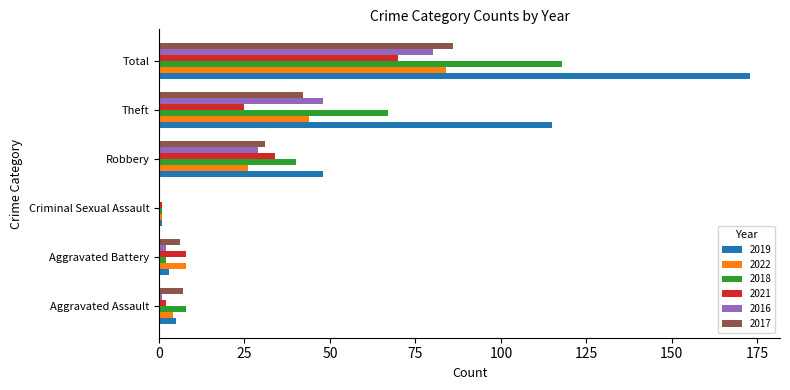

True or false: 2018 has a value of 2 at Aggravated Battery.

True